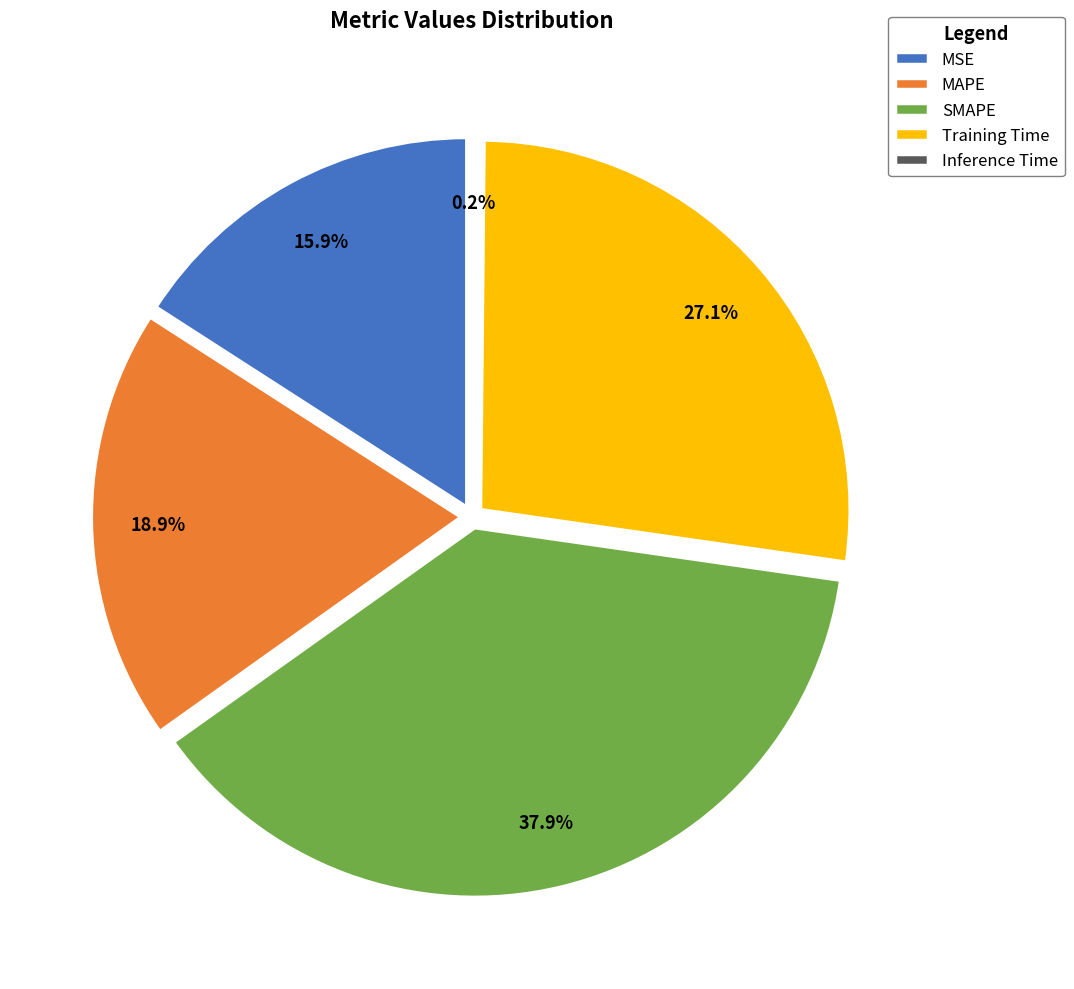

The MAPE slice represents 19% of the pie. True or false?

True